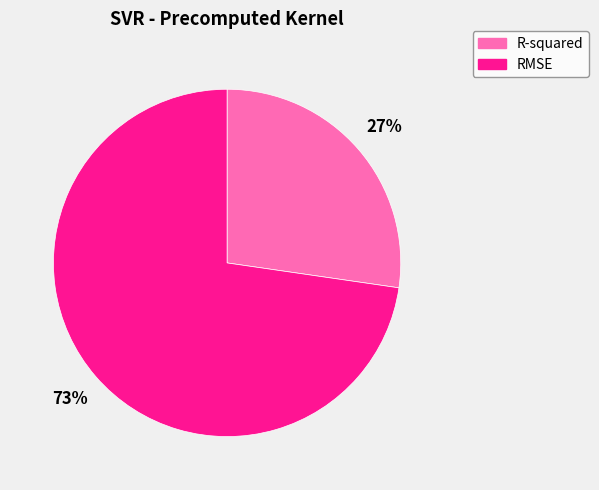

What is the smallest slice in the pie chart?

R-squared